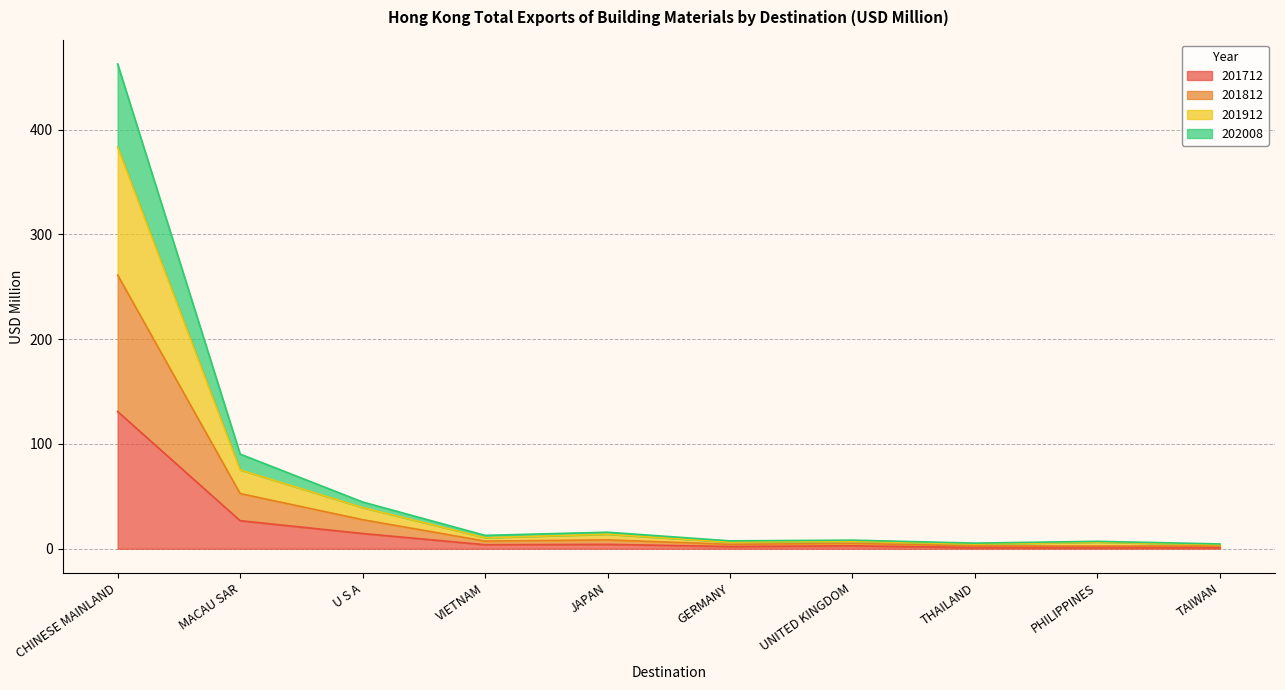

Rank the series at TAIWAN from lowest to highest value.

201712, 201812, 202008, 201912